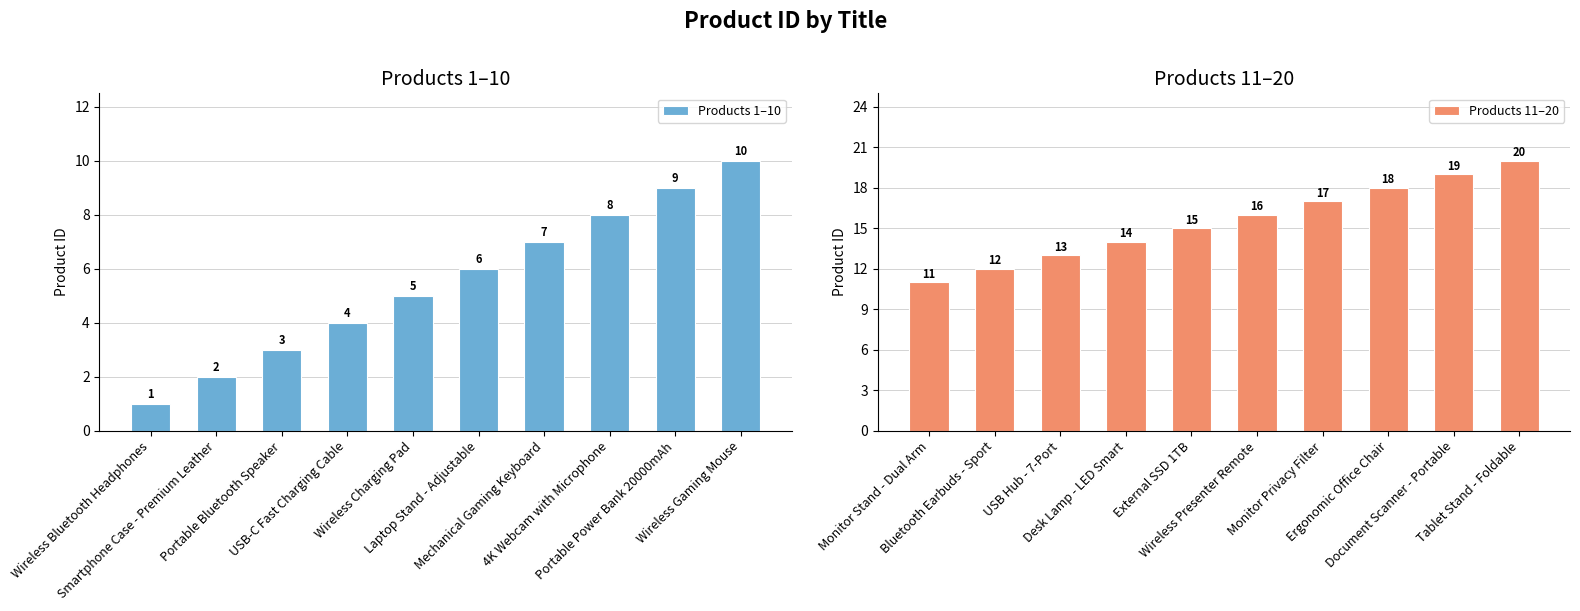

What is the difference between the second highest and second lowest values in the Products 1–10 series?

7